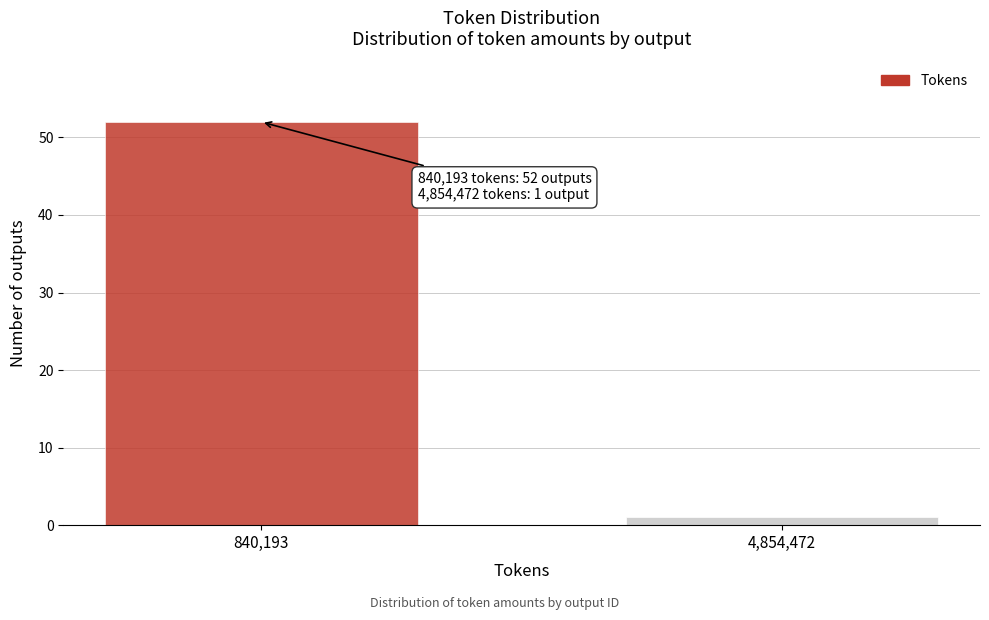

Reading right to left, what are all the values shown in this chart?

4,854,472=1	840,193=52